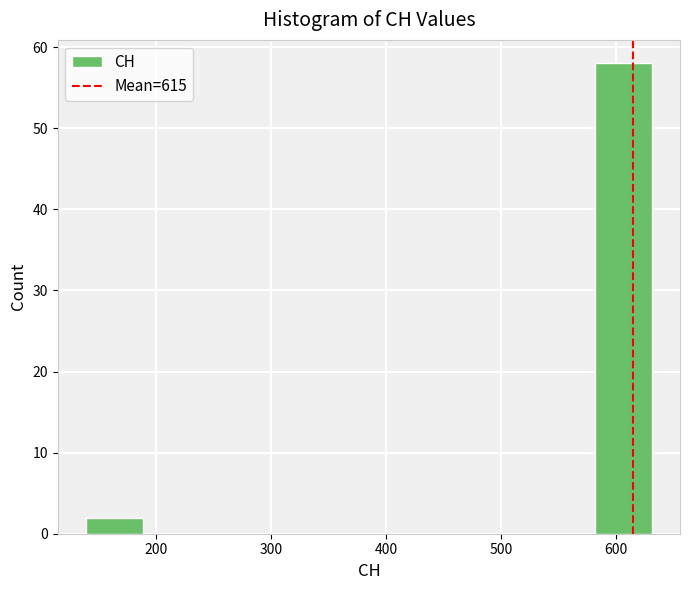

What is the height of the bar covering 140 to 190 on the x-axis? Neither the bar edges nor the heights are printed on the chart, so give them approximately, as read against the axes.

2